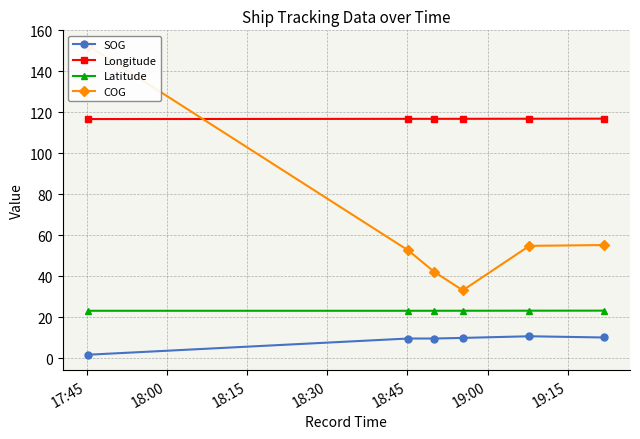

True or false: SOG and Latitude intersect in this chart.

False